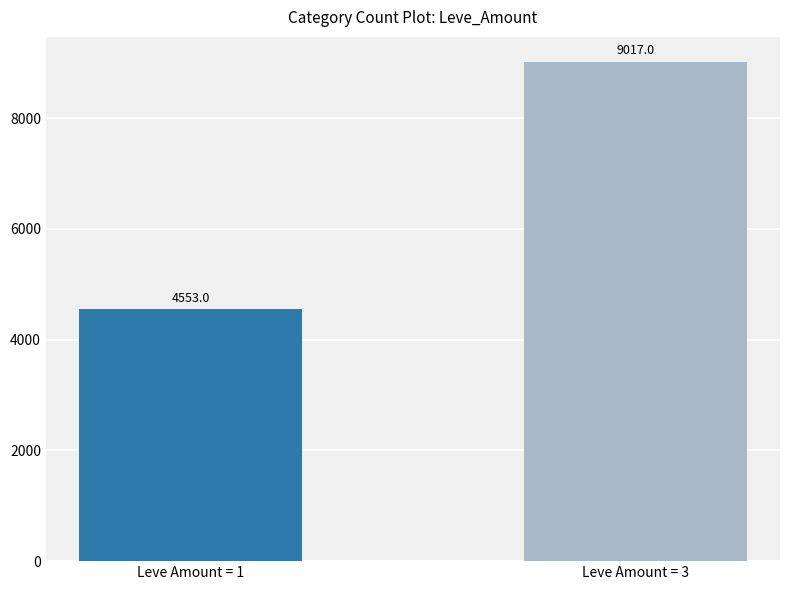

What is the approximate value at Leve Amount = 1, to the nearest 50?

4550